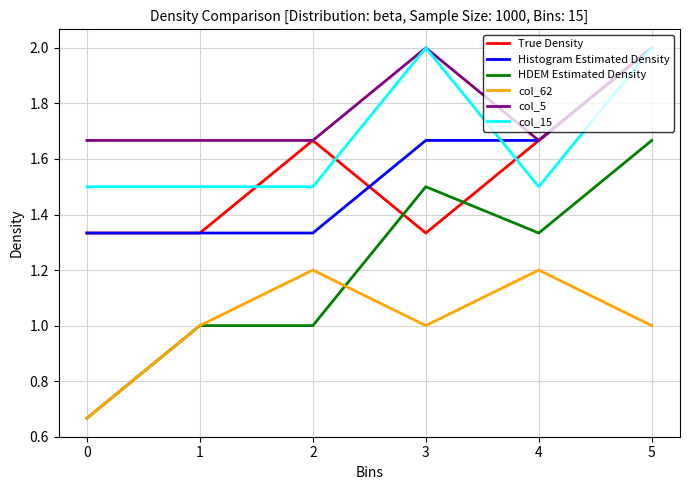

What is the average value of the col_62 series?

1.0